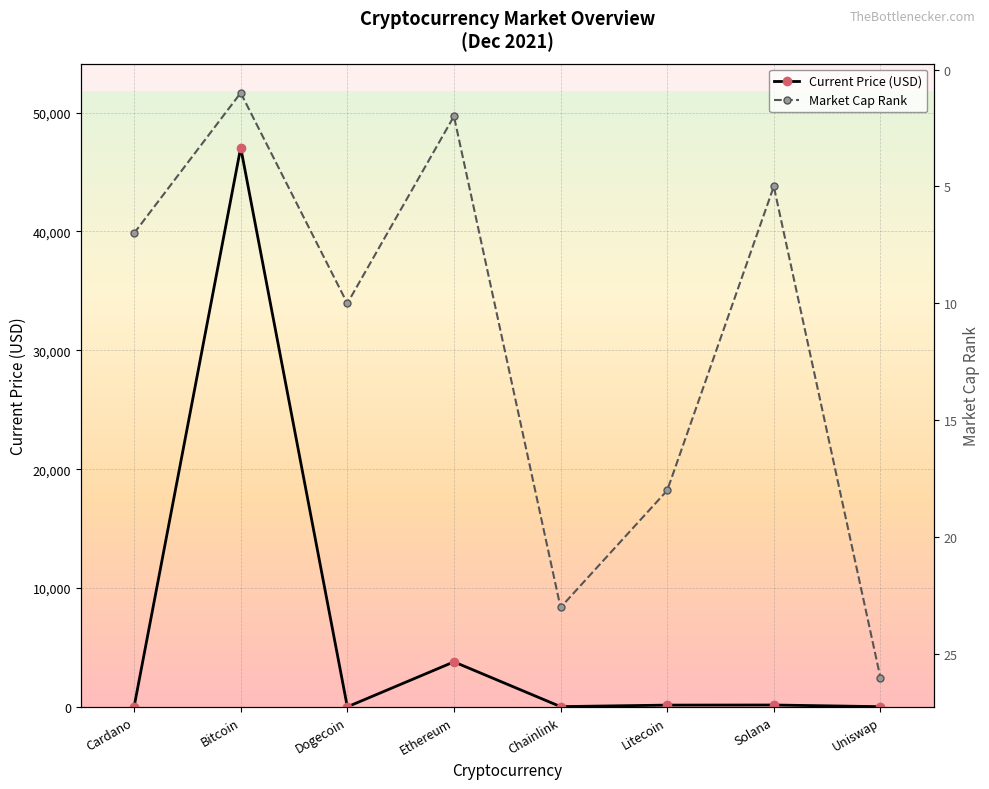

Rank the series by their maximum value, from highest to lowest.

current_price, market_cap_rank